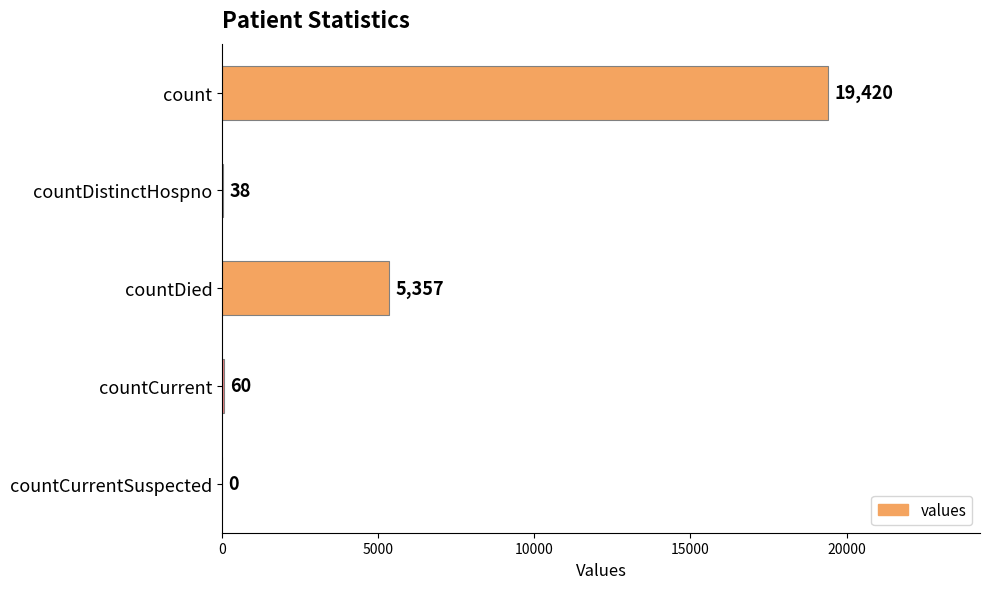

What is the sum of the values at countDistinctHospno and count?

19458